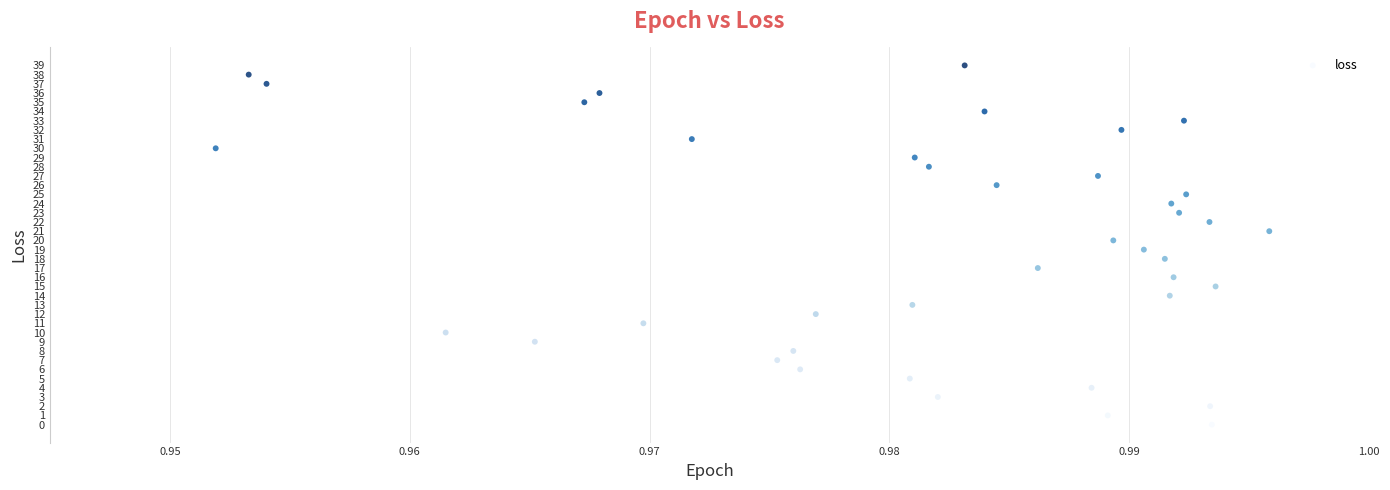

What is the range of Y values (max minus min)?

39